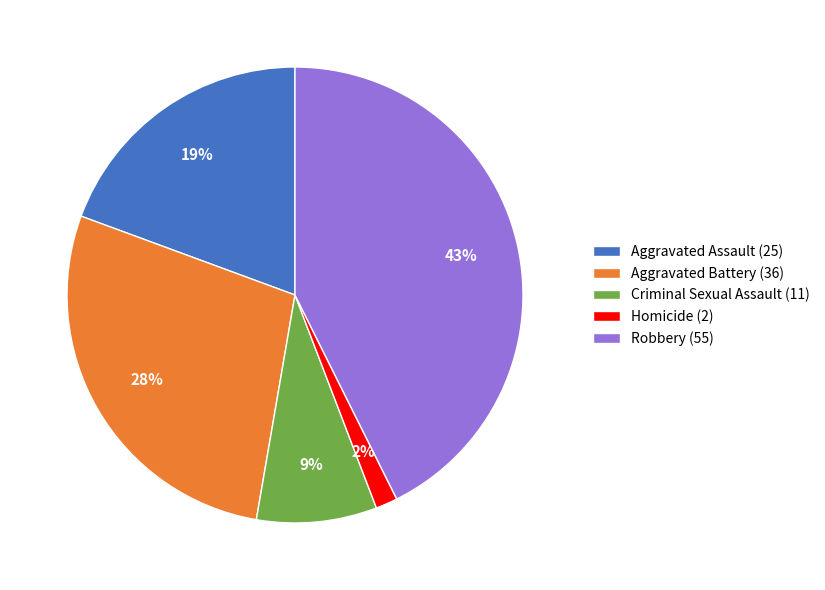

Do Robbery (55) and Aggravated Battery (36) together represent more than half of the pie?

Yes